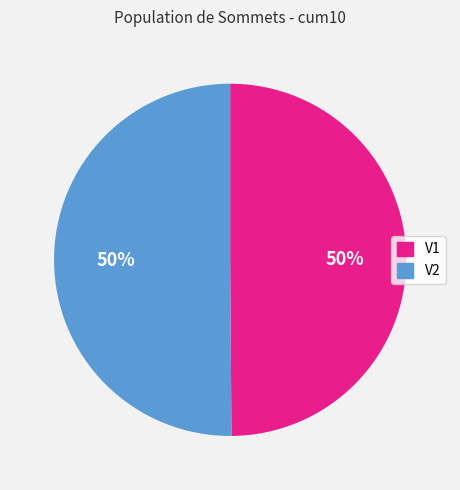

What percentage is the V2 slice, to the nearest percent?

50%